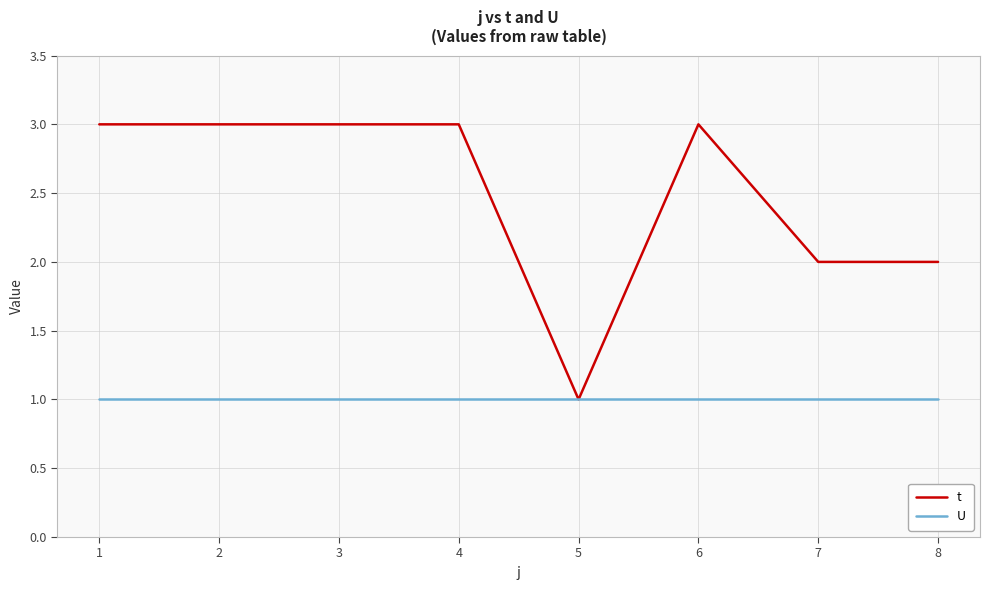

Which series changed the most between 4 and 7?

t